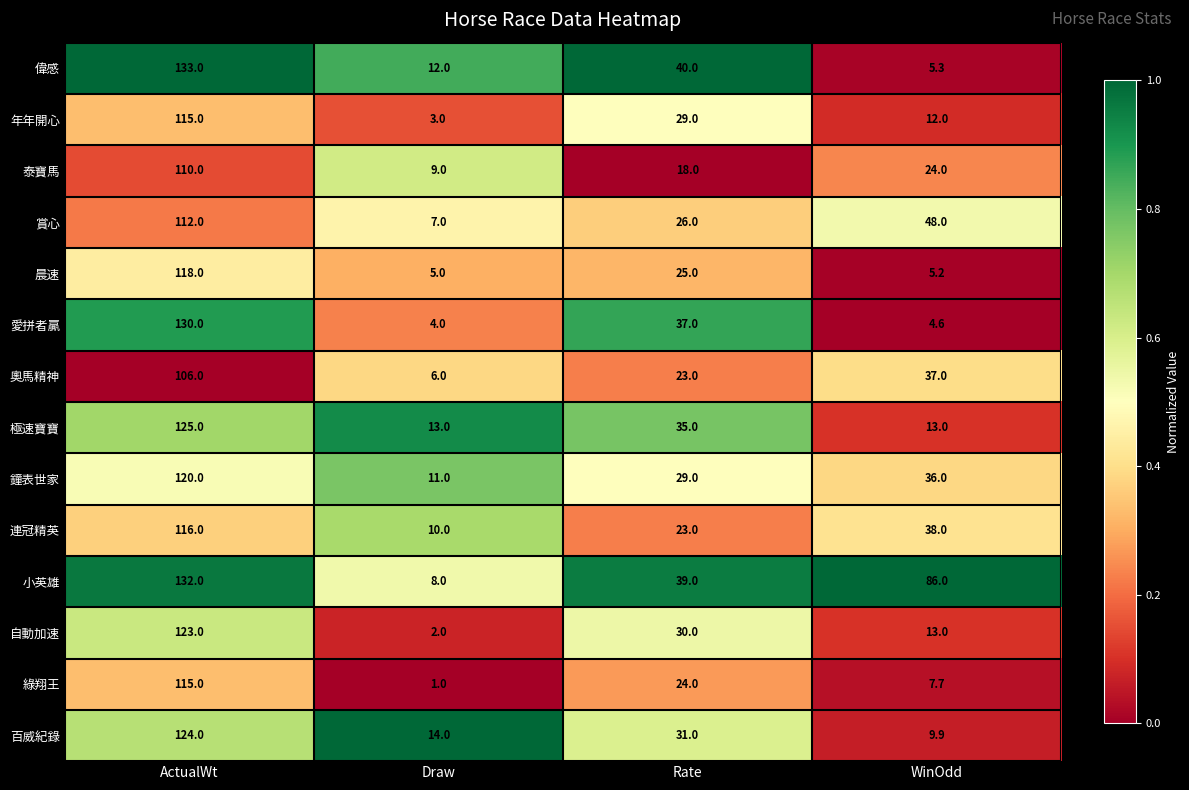

What is the difference between the maximum and minimum values in the 晨速 series?

113.0